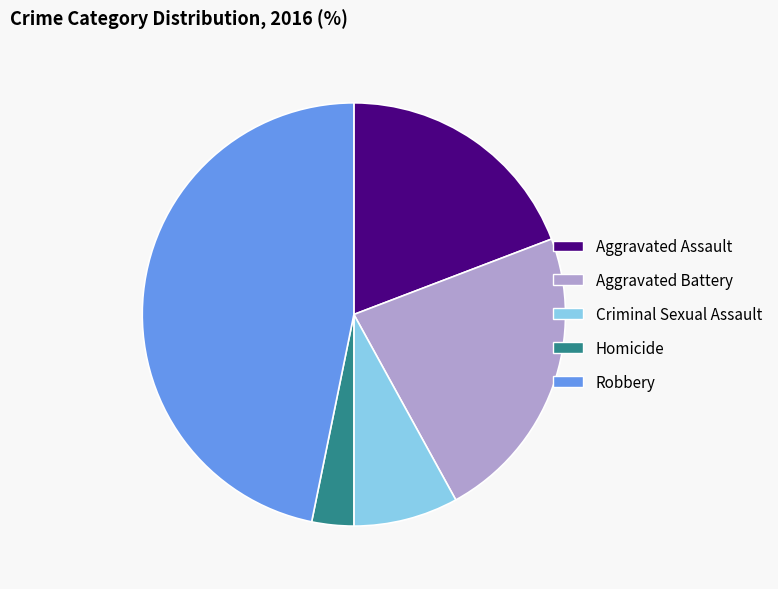

Is it true that Aggravated Battery is 11% of the pie?

False